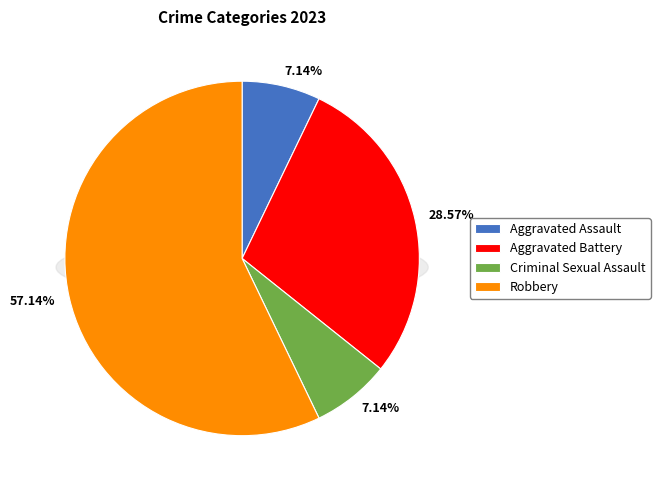

What is the ratio of the value at Aggravated Assault to the value at Criminal Sexual Assault?

1.0